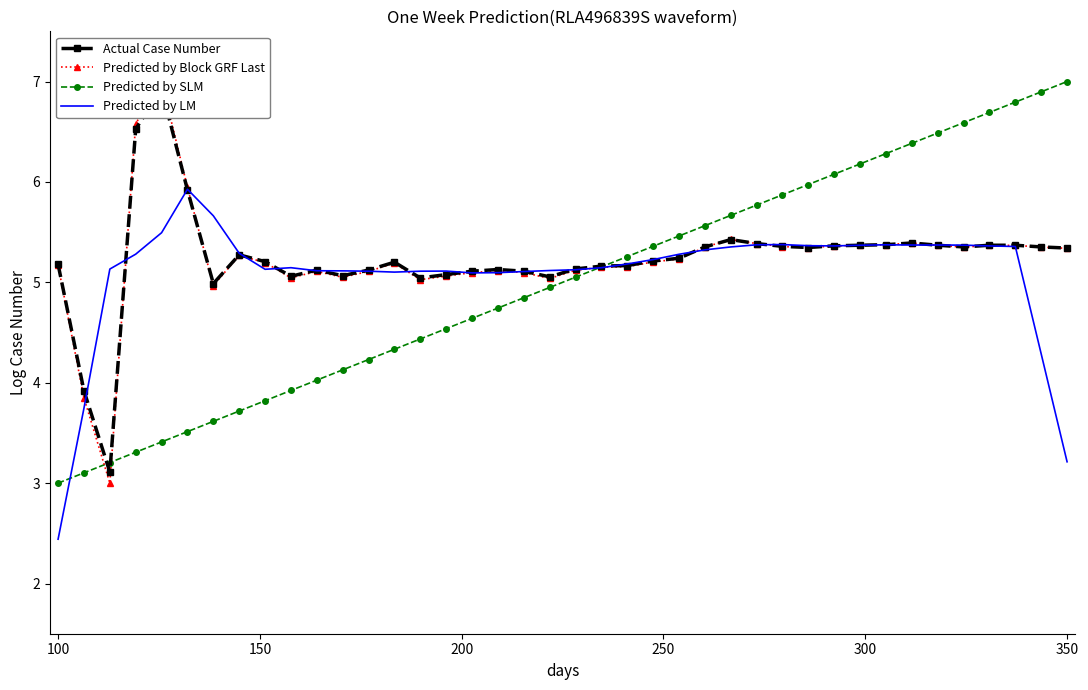

What is the minimum value for Predicted by SLM?

3.0